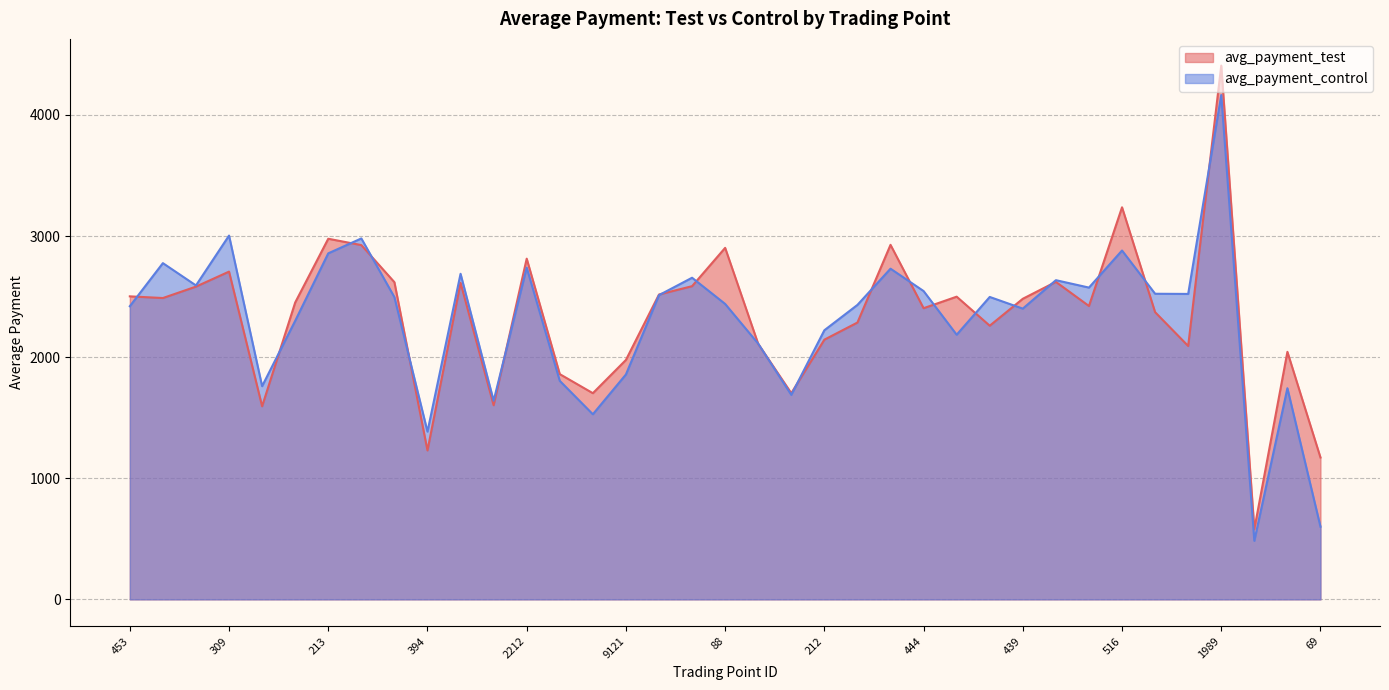

What is the sum of all avg_payment_test values?

86410.9